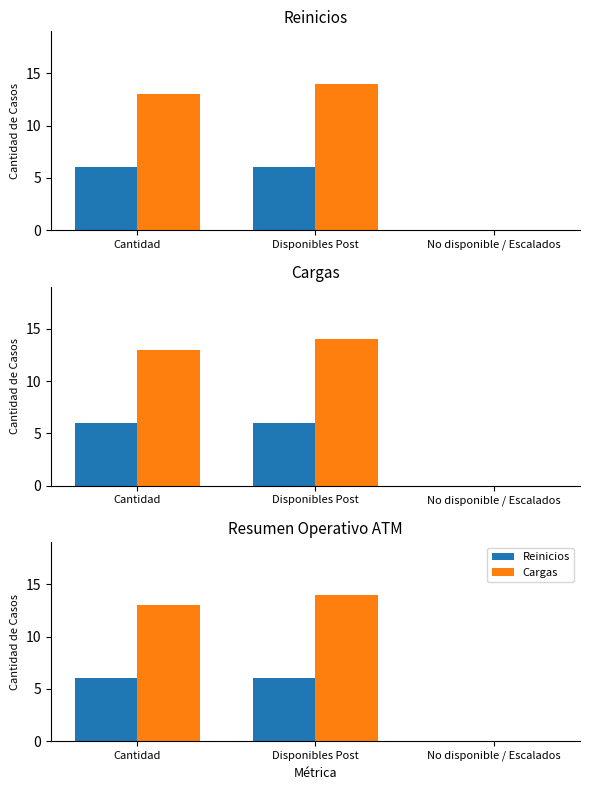

Which category has the highest value across all series?

Disponibles Post